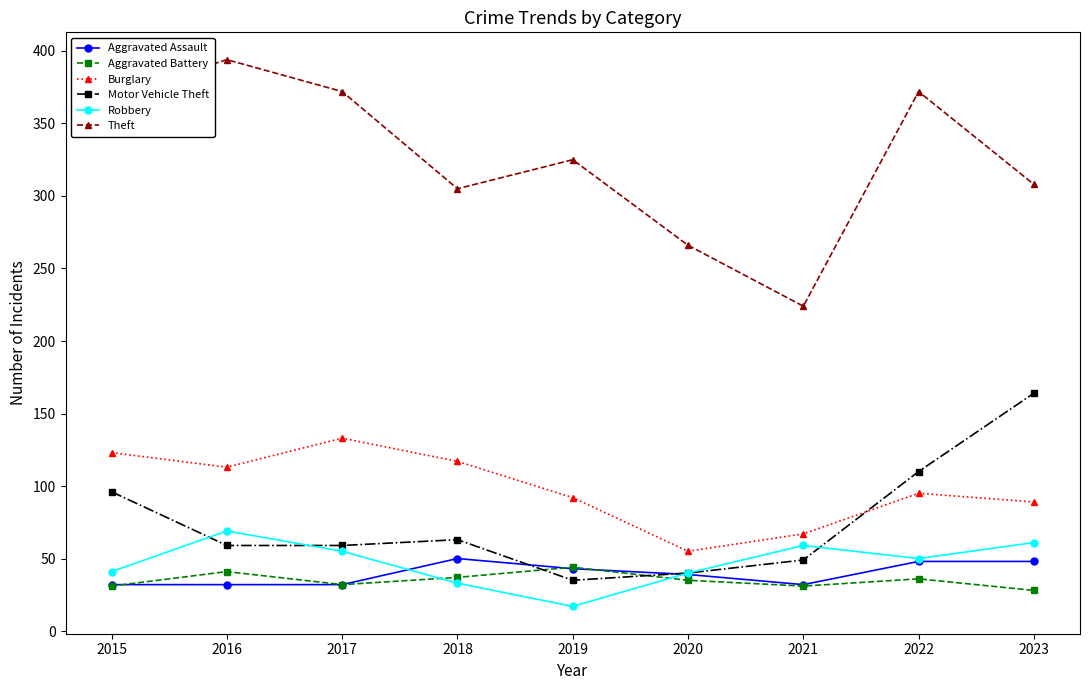

True or false: Aggravated Battery and Theft cross at least once.

False